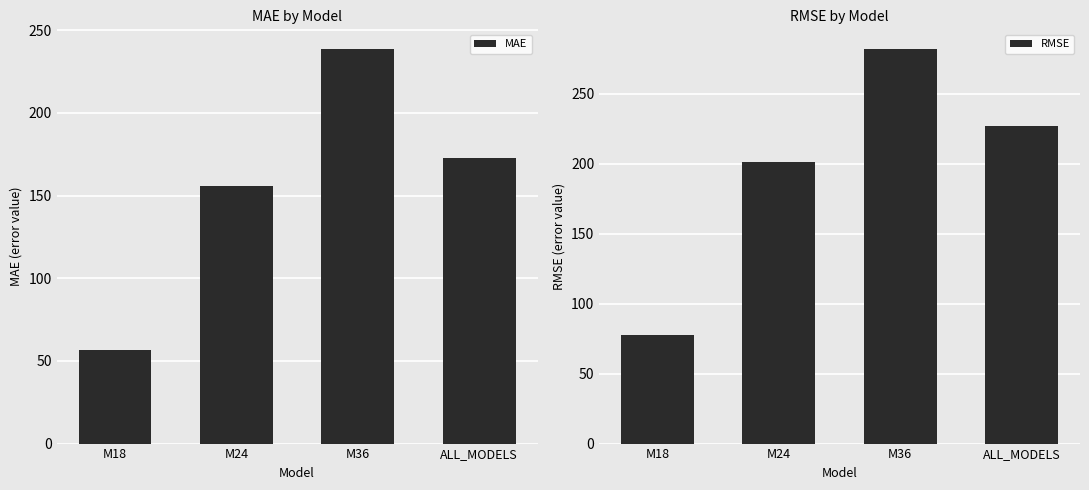

Rank the series at ALL_MODELS from highest to lowest value.

RMSE, MAE